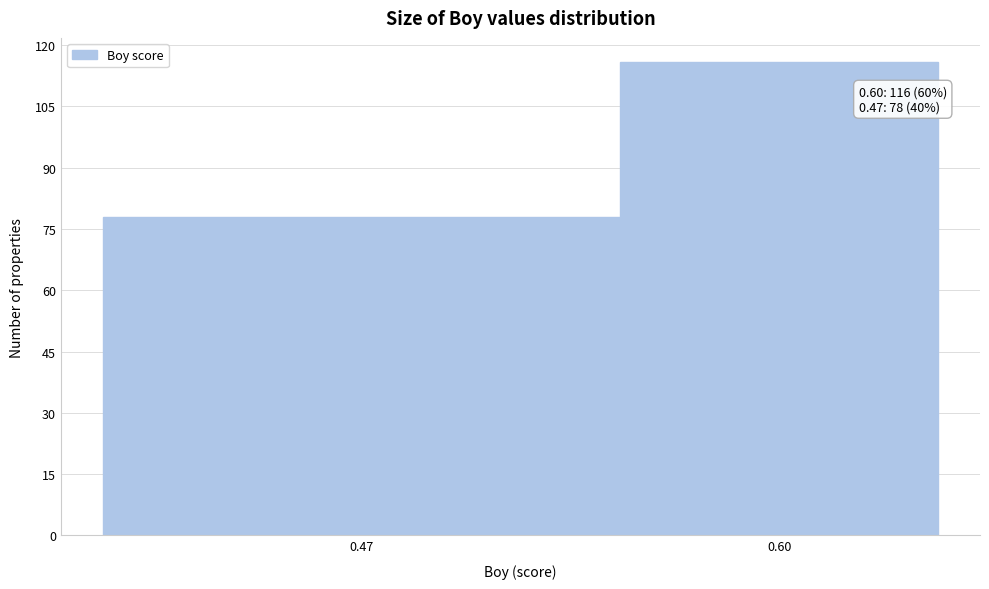

Reading right to left, list all the values displayed in this chart.

116	78